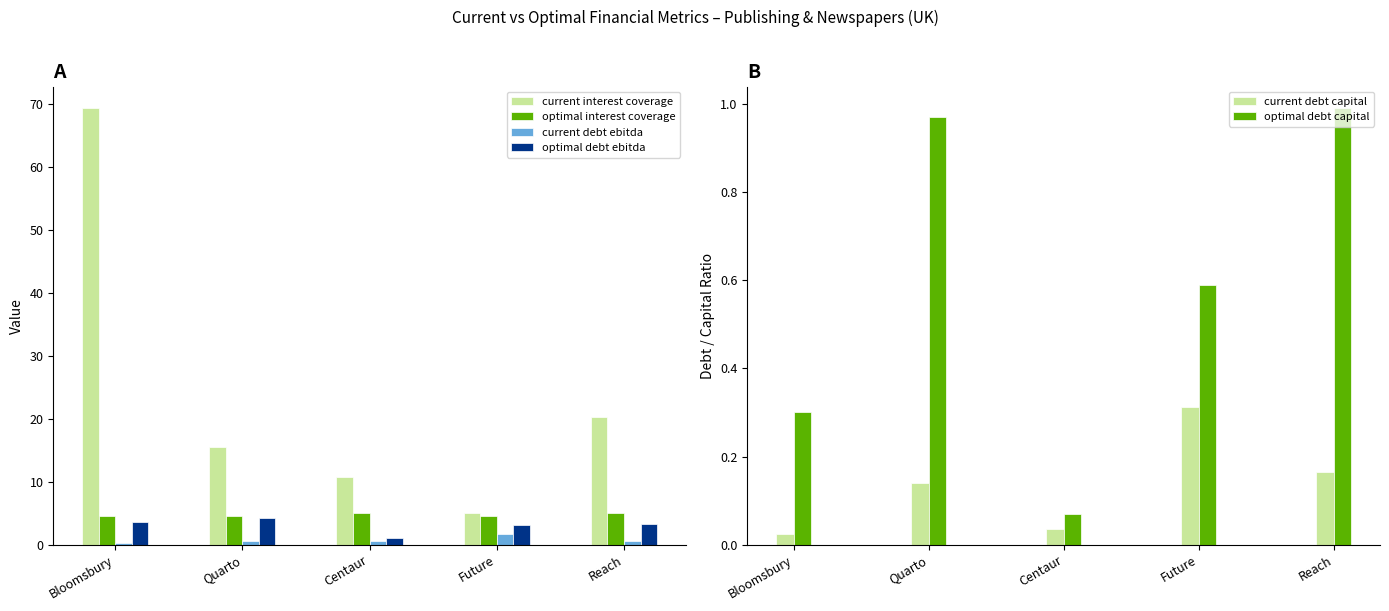

What are all the series names shown in the legend?

current interest coverage, optimal interest coverage, current debt ebitda, optimal debt ebitda, current debt capital, optimal debt capital